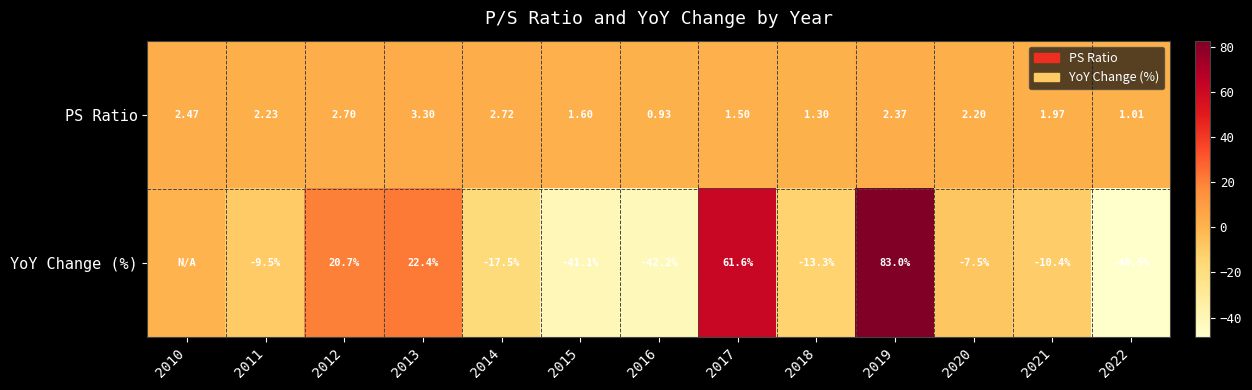

At which label does PS Ratio first exceed 2?

2010